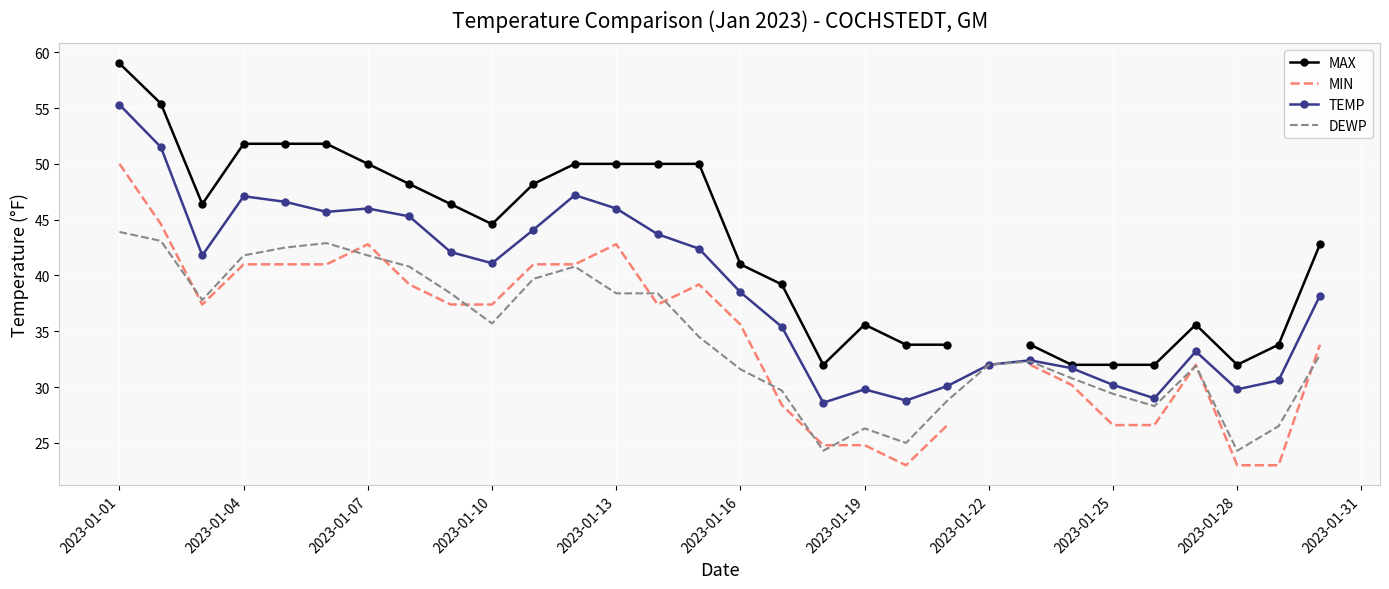

What is the maximum value shown in the chart?

59.0